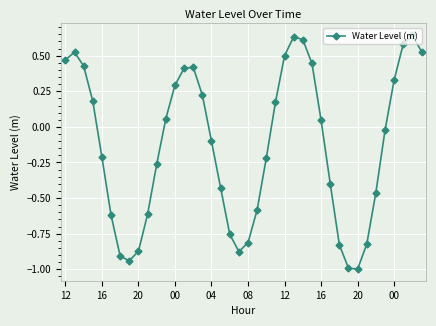

True or false: the data has more than 2 interior local peaks.

True